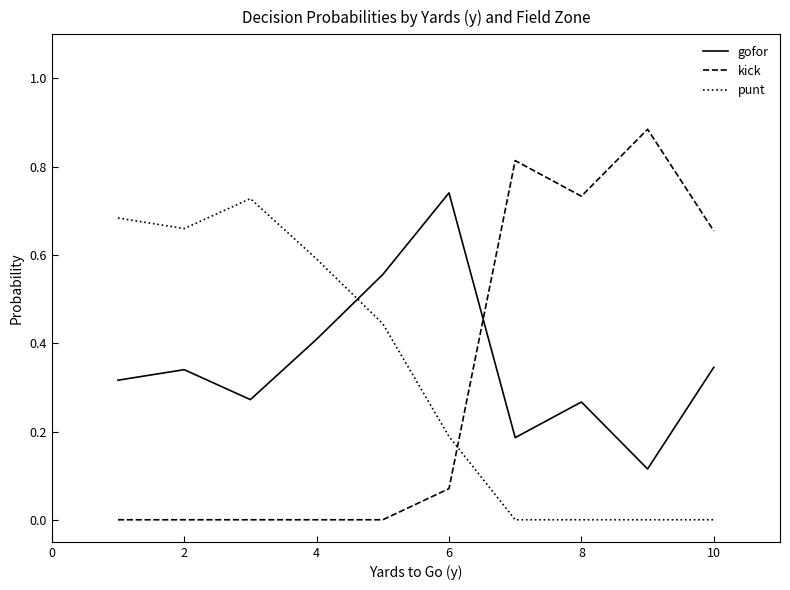

True or false: gofor and punt cross at least once.

True